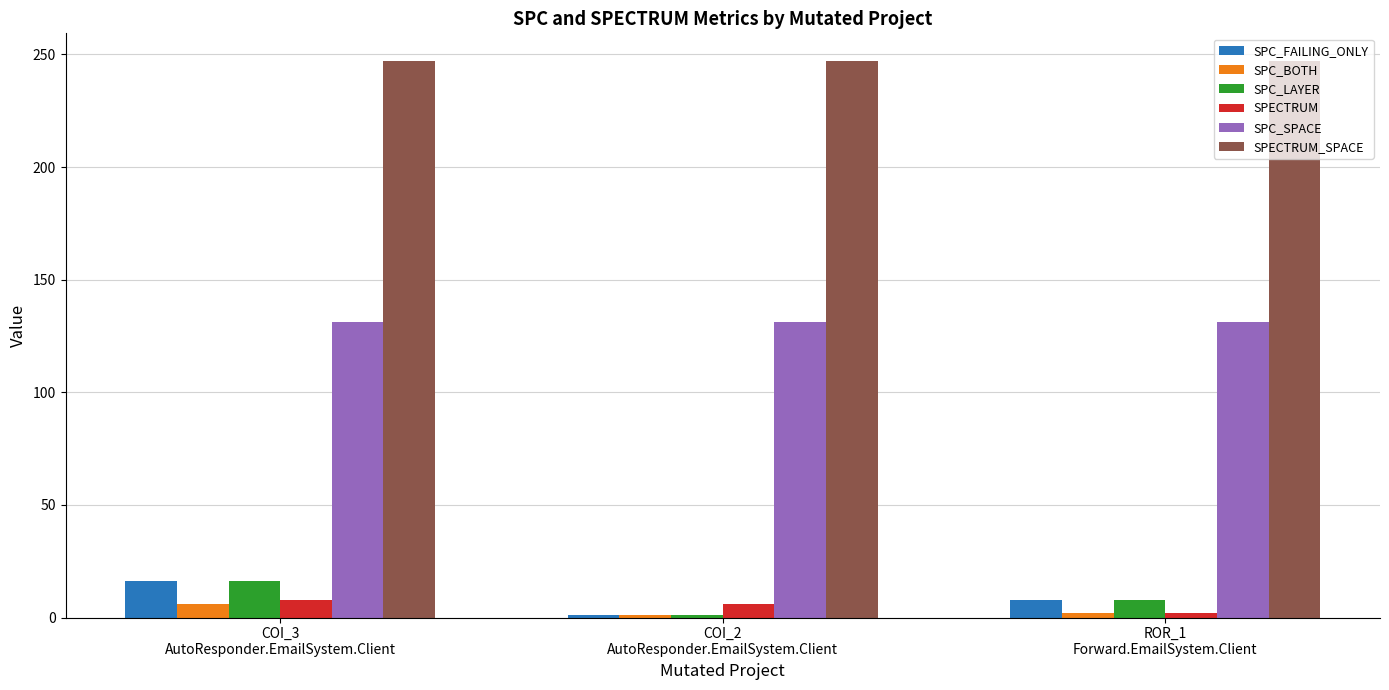

True or false: SPC_BOTH has a value of 1 at COI_2
AutoResponder.EmailSystem.Client.

True